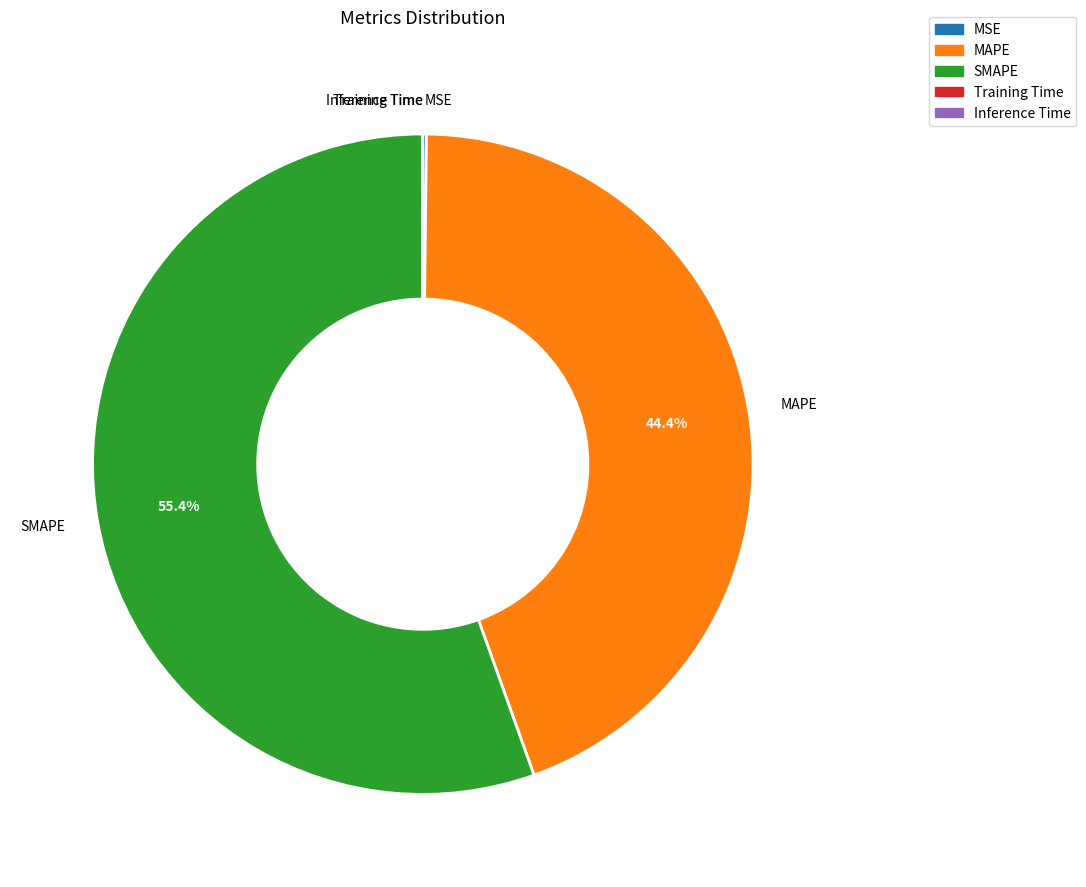

True or false: MAPE accounts for 31% of the total.

False